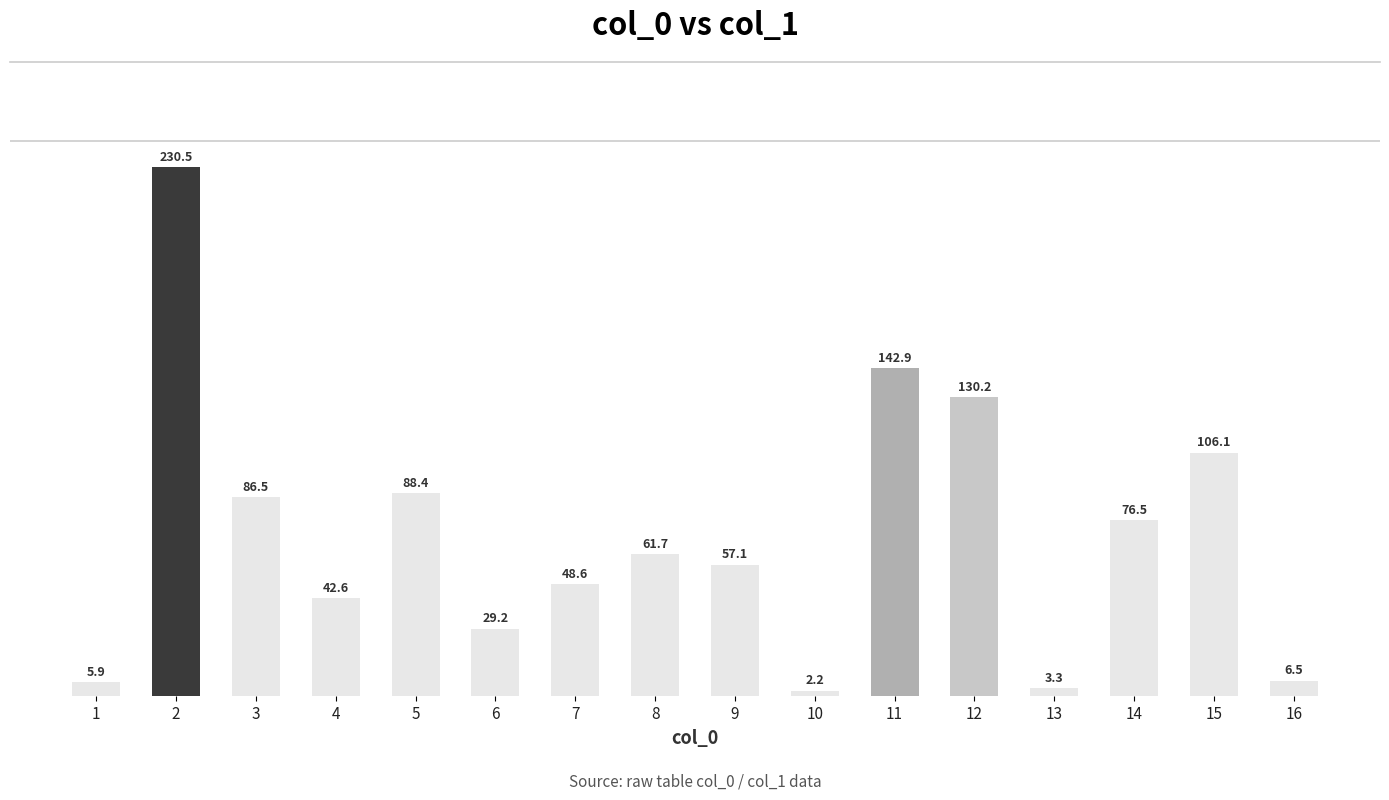

How many bars are there in total?

16